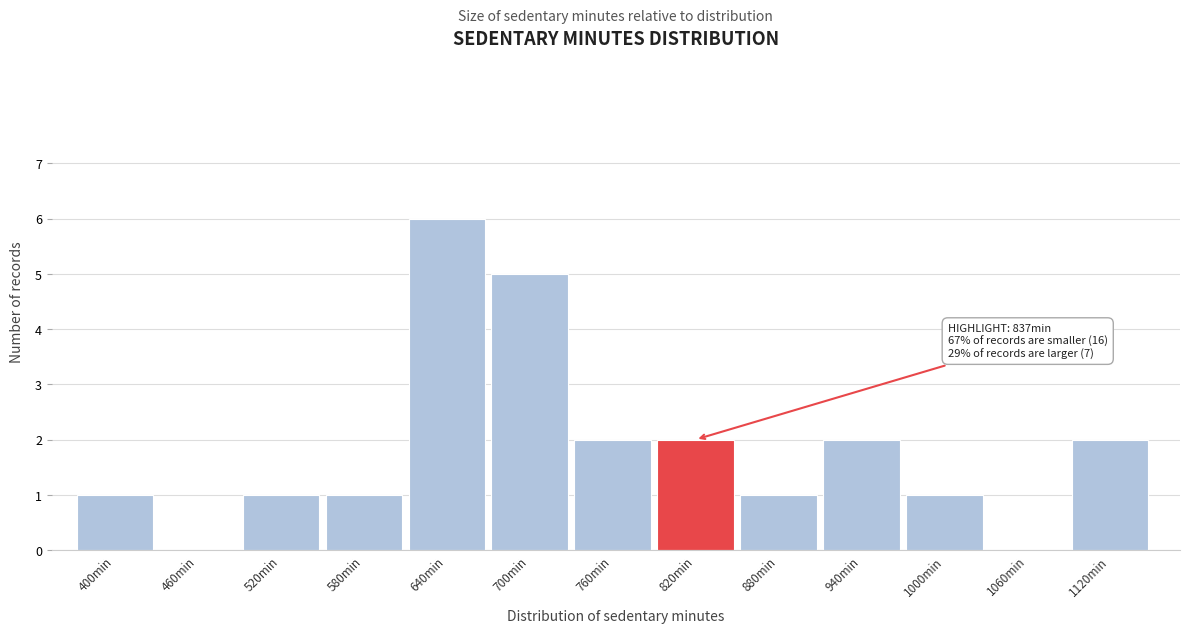

Reading left to right, list all the values displayed in this chart.

400min=1	460min=0	520min=1	580min=1	640min=6	700min=5	760min=2	820min=2	880min=1	940min=2	1000min=1	1060min=0	1120min=2